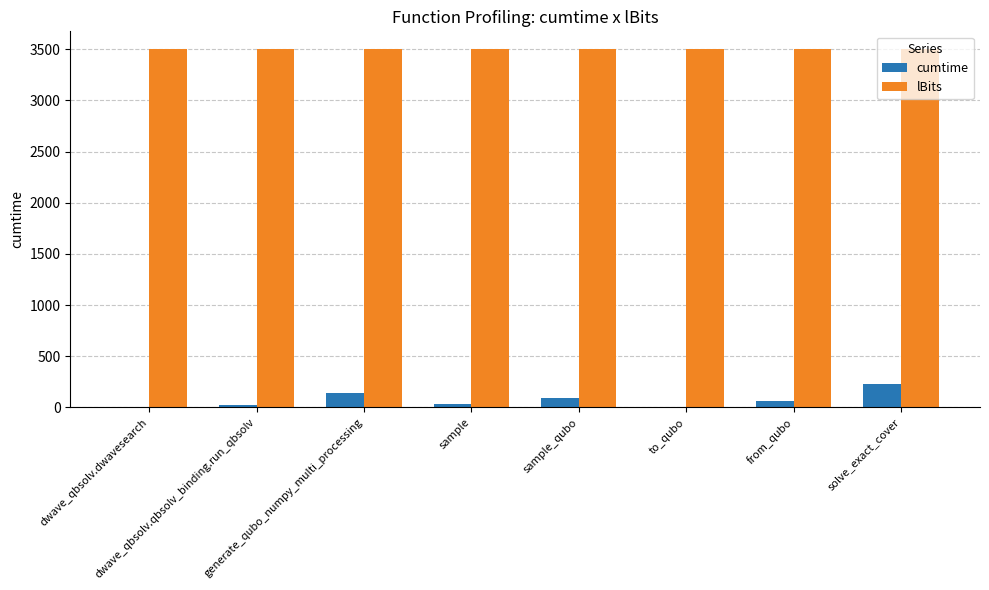

What is the greatest value displayed?

3500.0